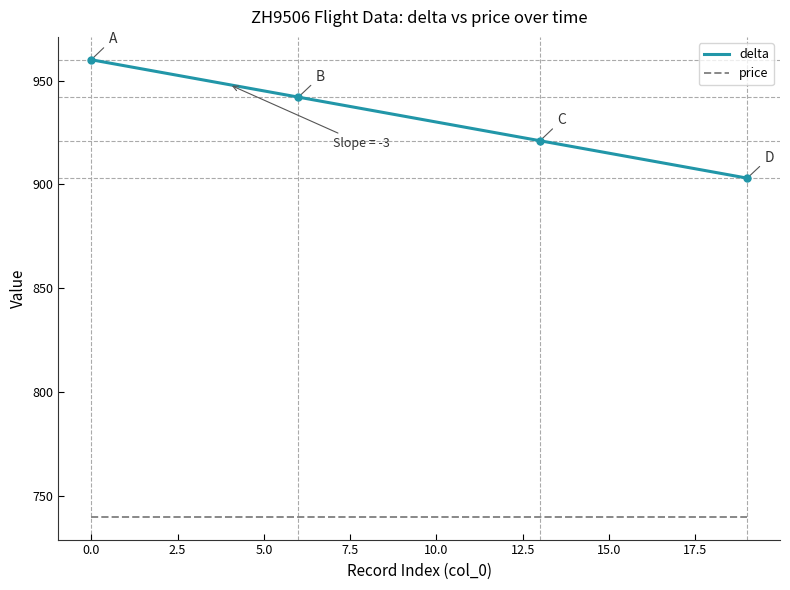

True or false: price and delta intersect in this chart.

False